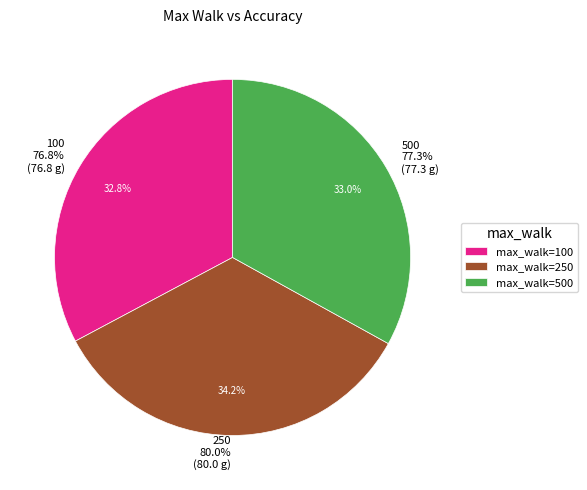

What percentage is the 500 slice, to the nearest percent?

33%